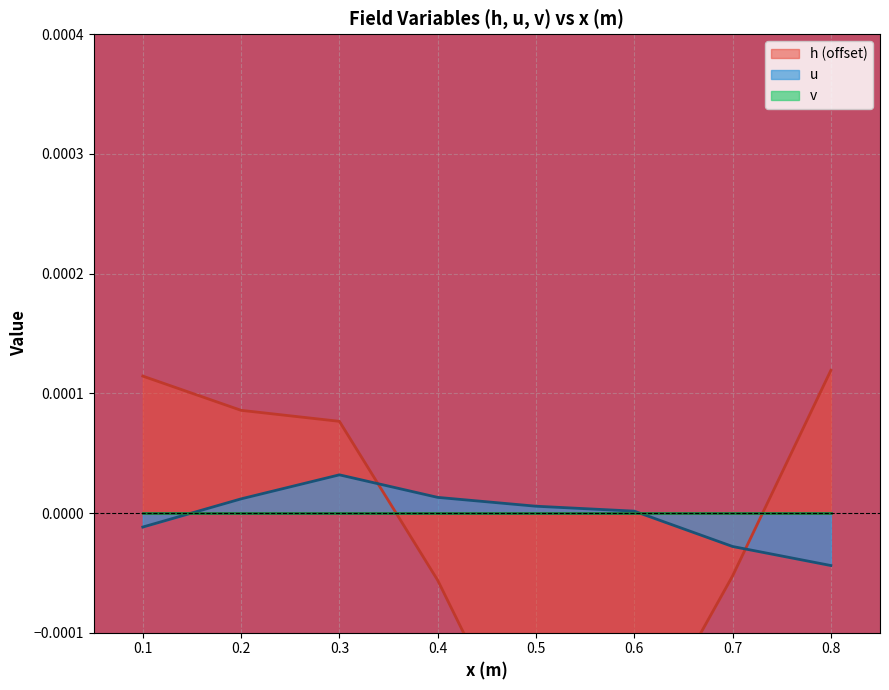

At which label does u reach its minimum?

0.8